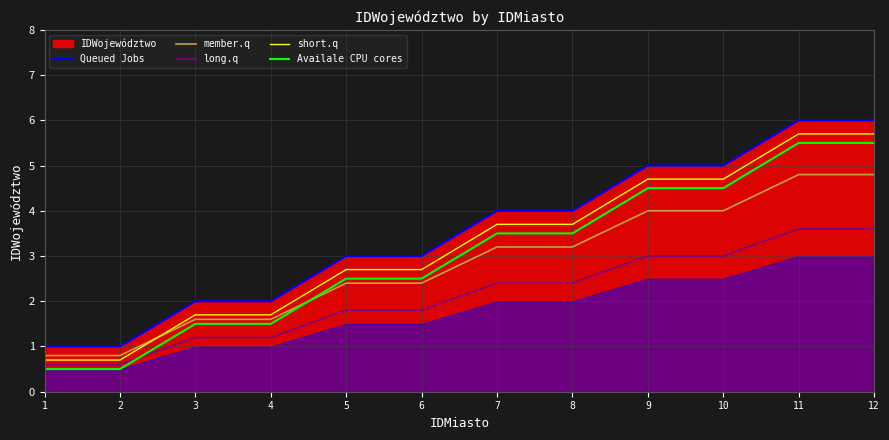

What is the sum of the long.q values at 12 and 4?

4.8